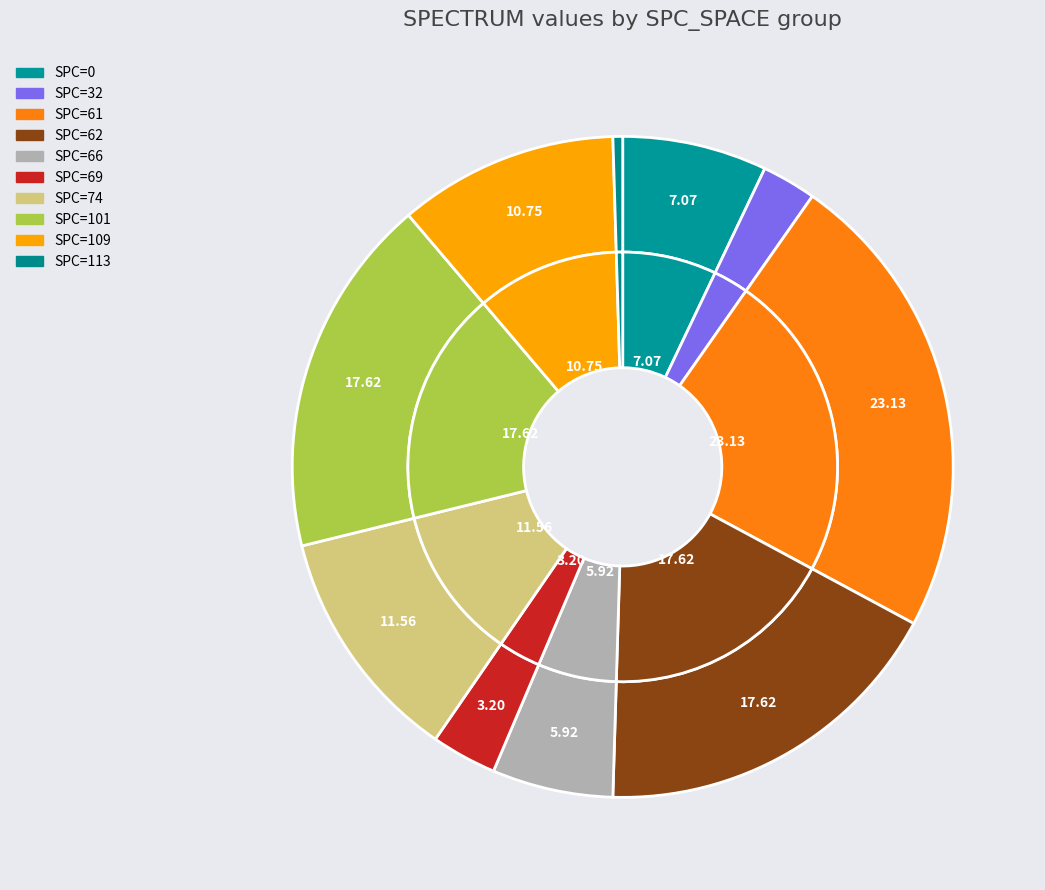

Which category has the smallest portion of the pie?

SPC=113